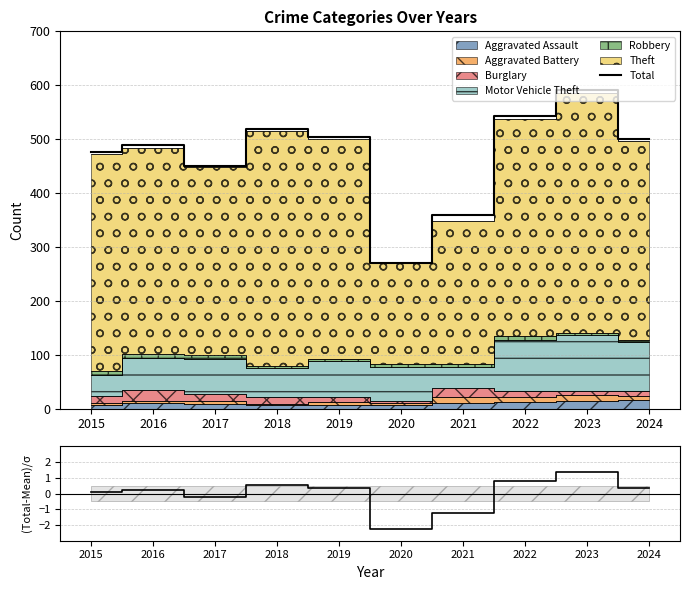

How many data points in Total are less than 501?

5